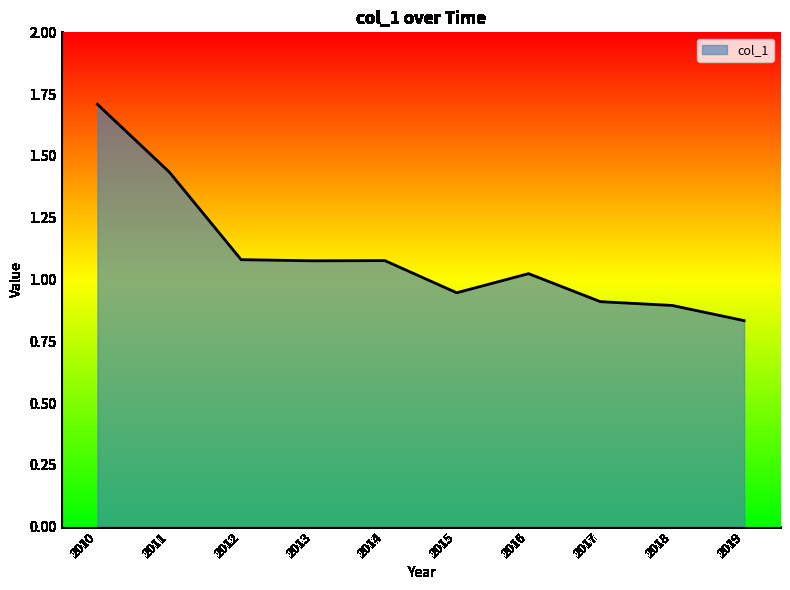

Approximately how many times larger is the value at 2011 compared to 2013?

1.3